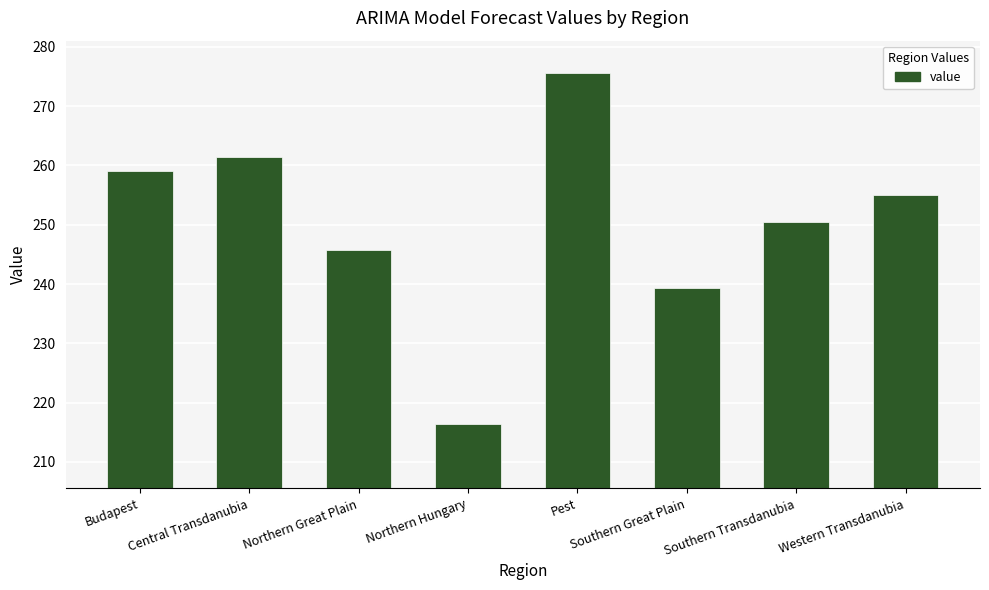

True or false: the data shows 255.0 at Western Transdanubia.

True